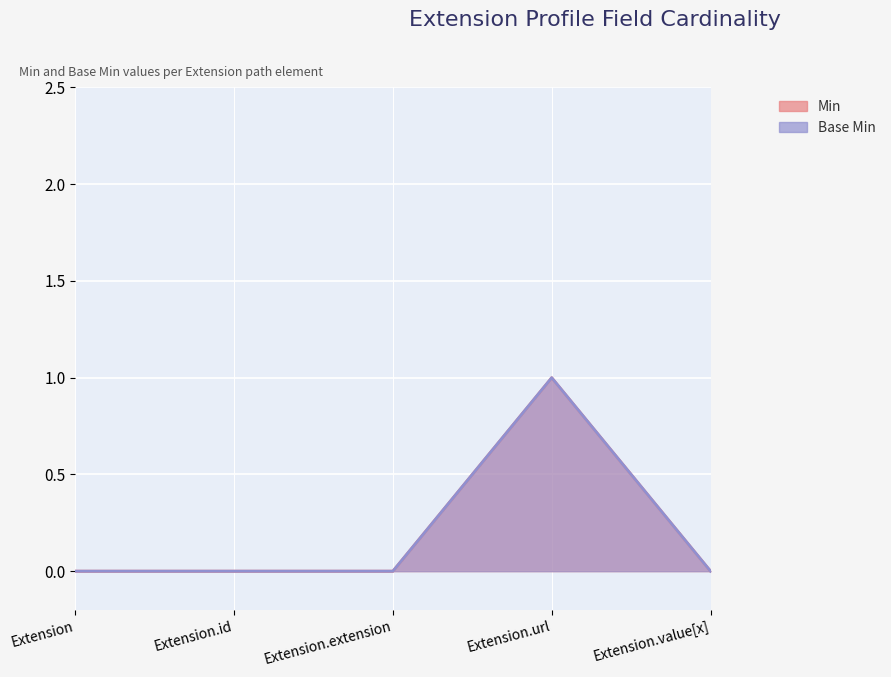

What position from the right is Extension.extension?

3